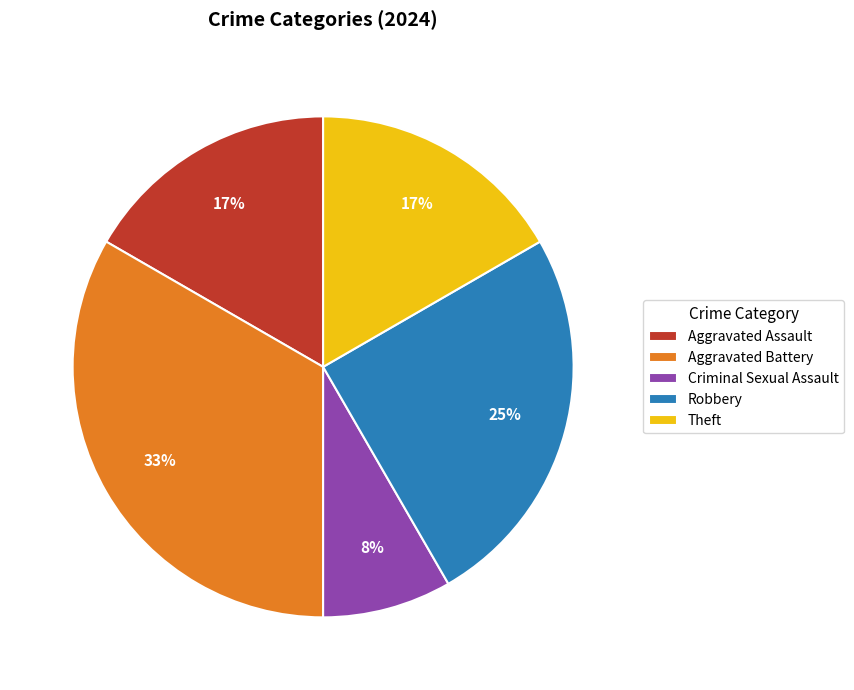

What is the smallest slice in the pie chart?

Criminal Sexual Assault